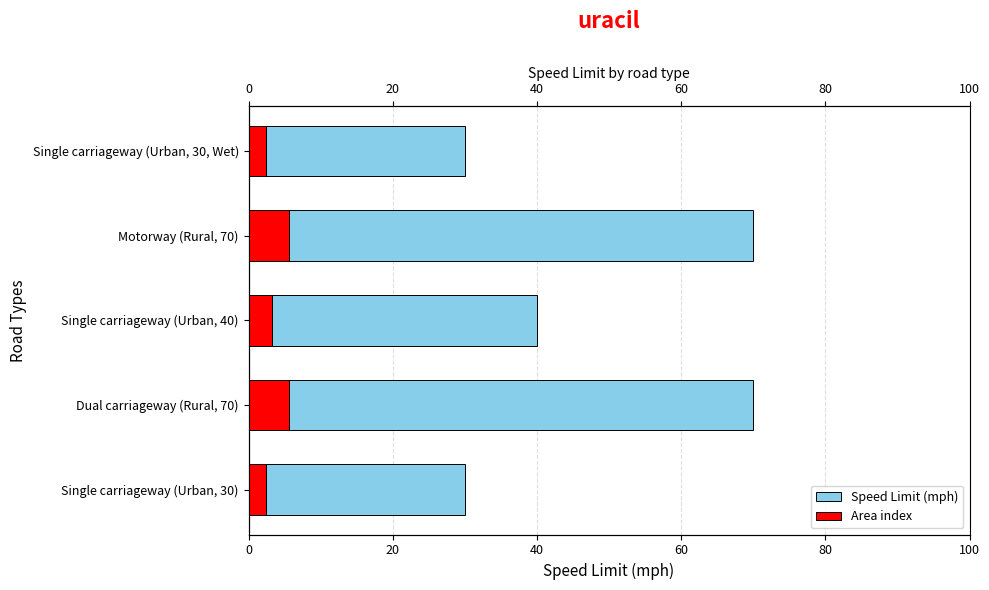

Reading left to right, what are all the values shown in this chart?

Speed Limit (mph): 30.0	70.0	40.0	70.0	30.0
Area index: 2.4	5.6	3.2	5.6	2.4